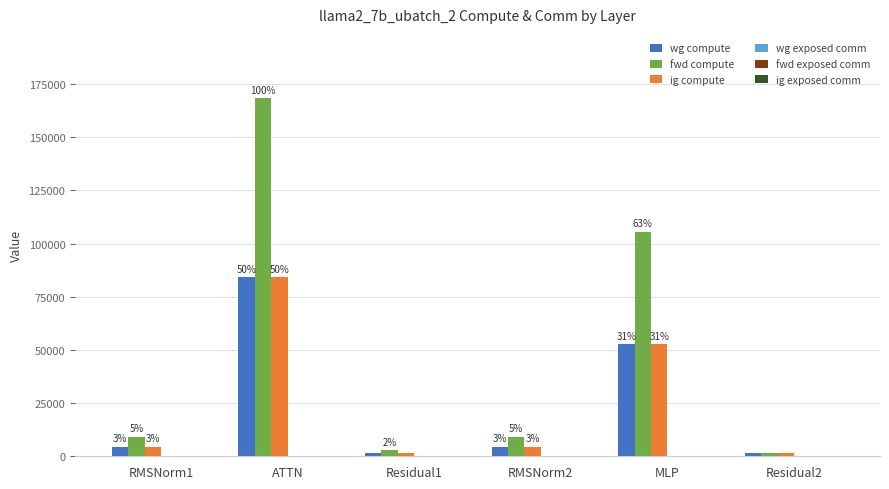

At which category is the sum across all series the highest?

ATTN